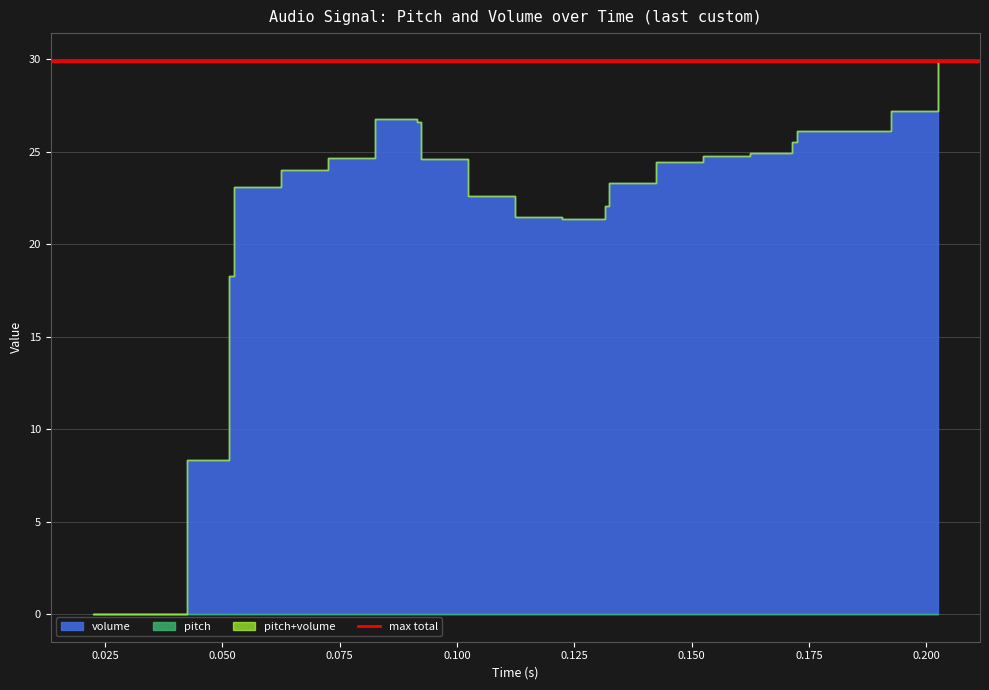

At how many categories does at least one series exceed 20?

14